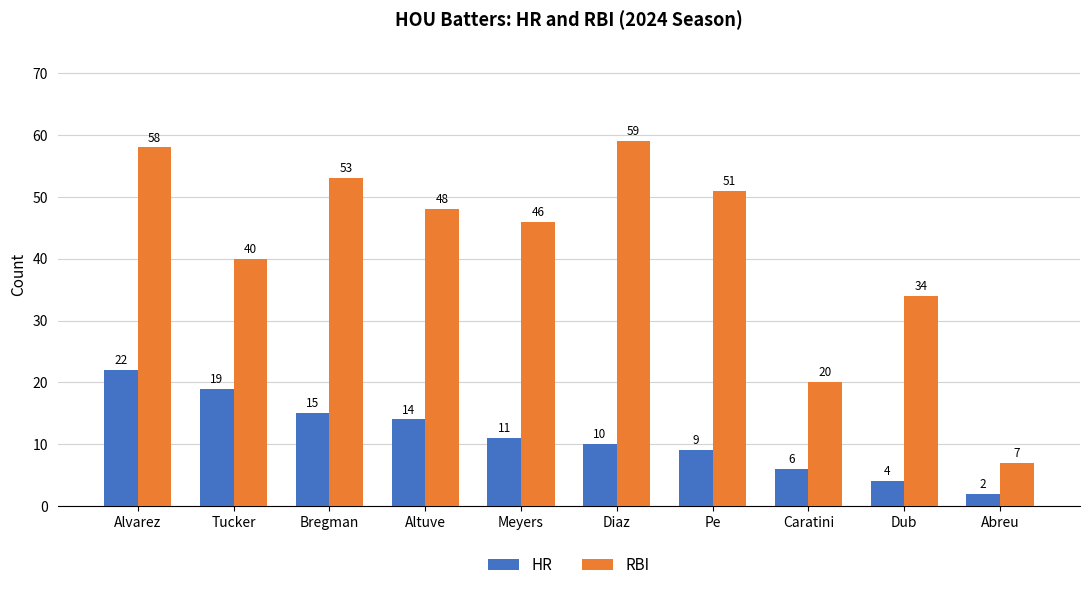

Does the chart contain stacked bars?

No